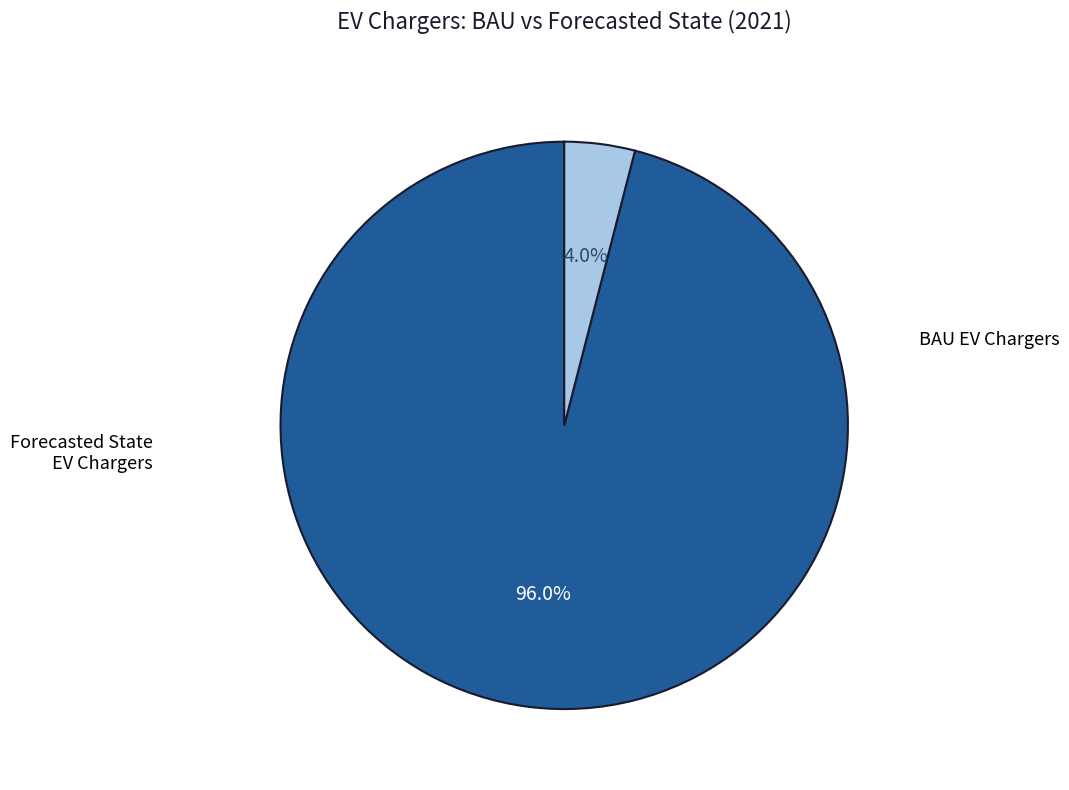

Does any single category account for the majority?

Yes